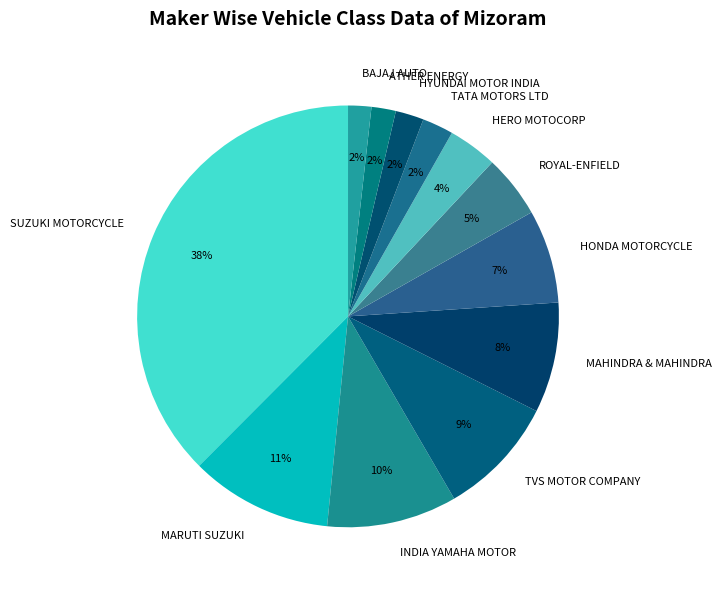

Is there any slice that represents more than half of the pie?

No